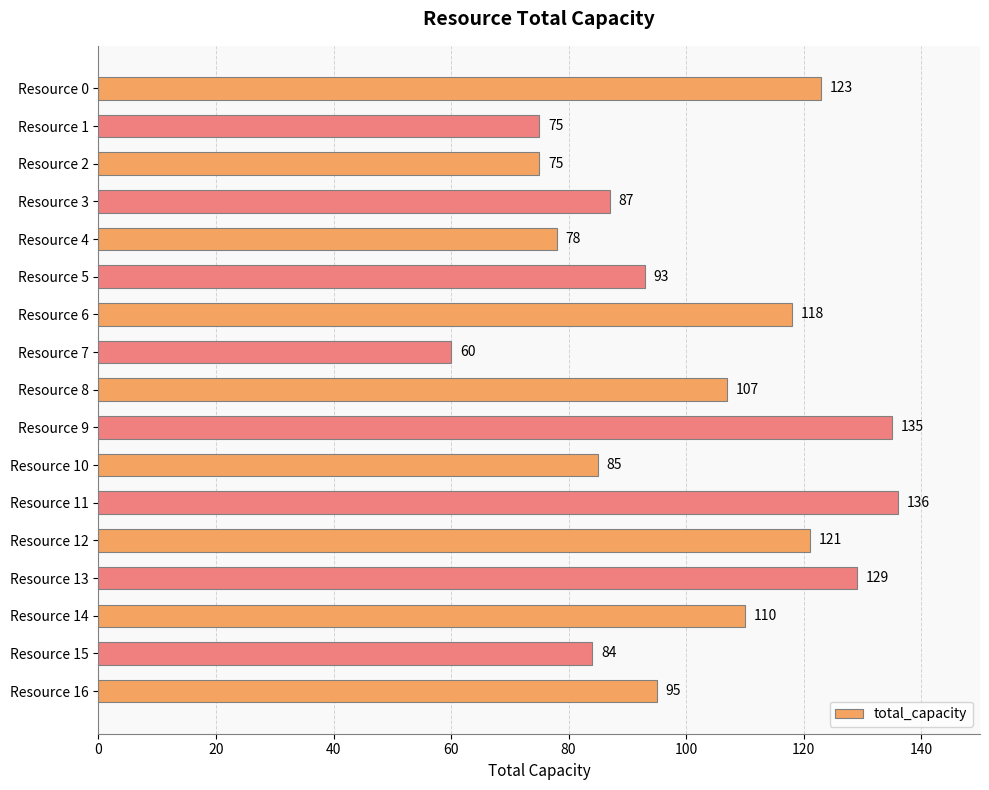

How many data points does each series have?

17